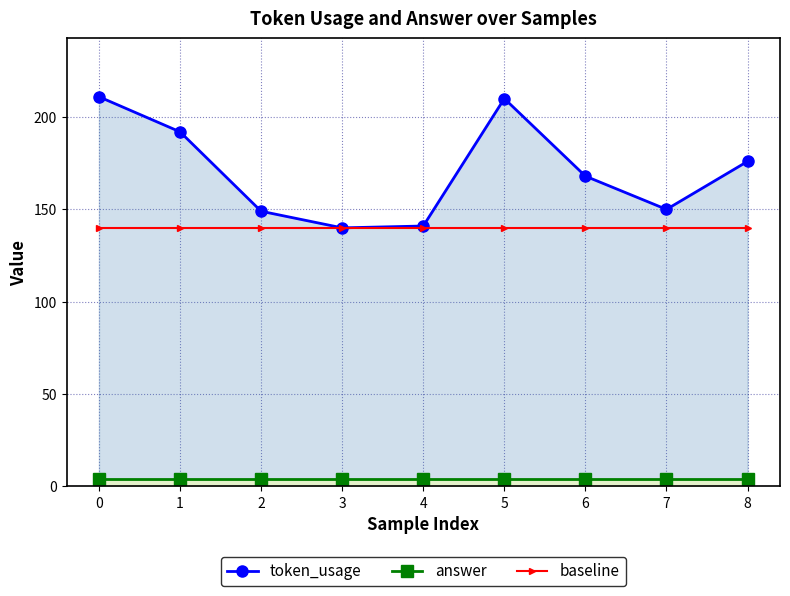

Between 2 and 4, which is larger?

2